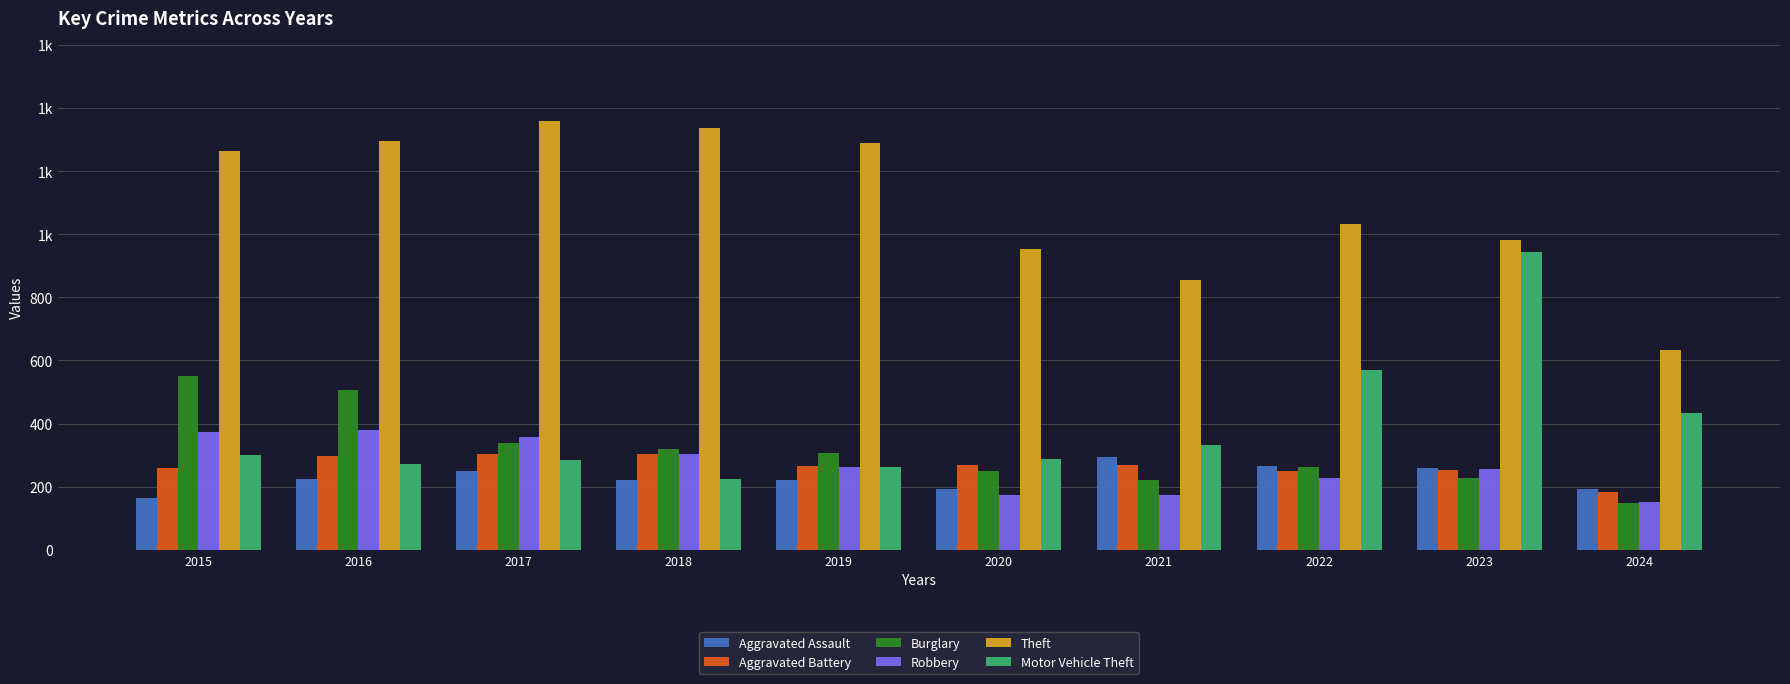

What are all the series names shown in the legend?

Aggravated Assault, Aggravated Battery, Burglary, Robbery, Theft, Motor Vehicle Theft